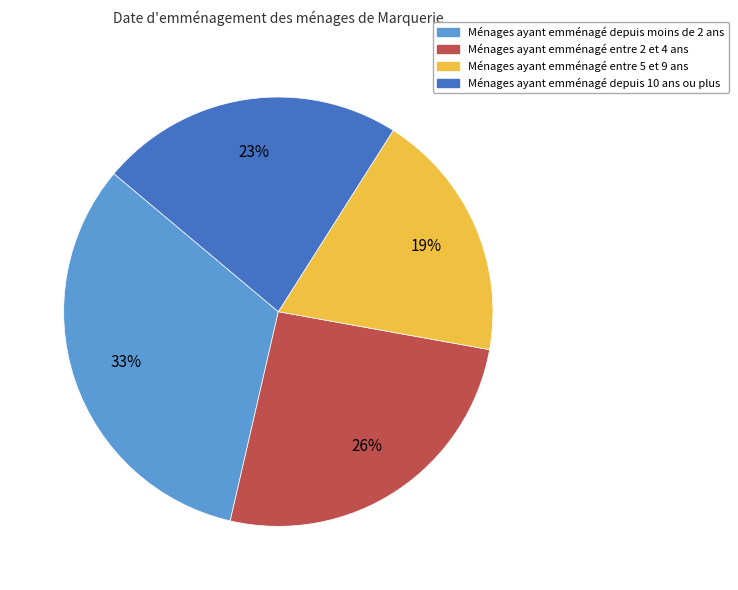

To the nearest percent, what portion does Ménages ayant emménagé entre 2 et 4 ans represent?

26%